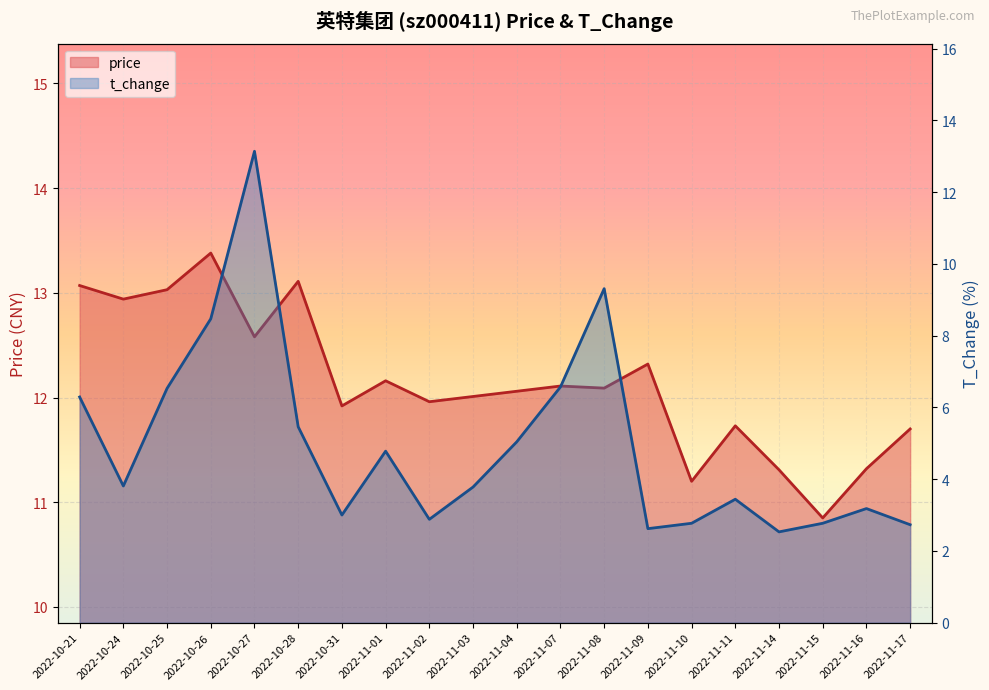

At which label is price closest to 12?

2022-11-03